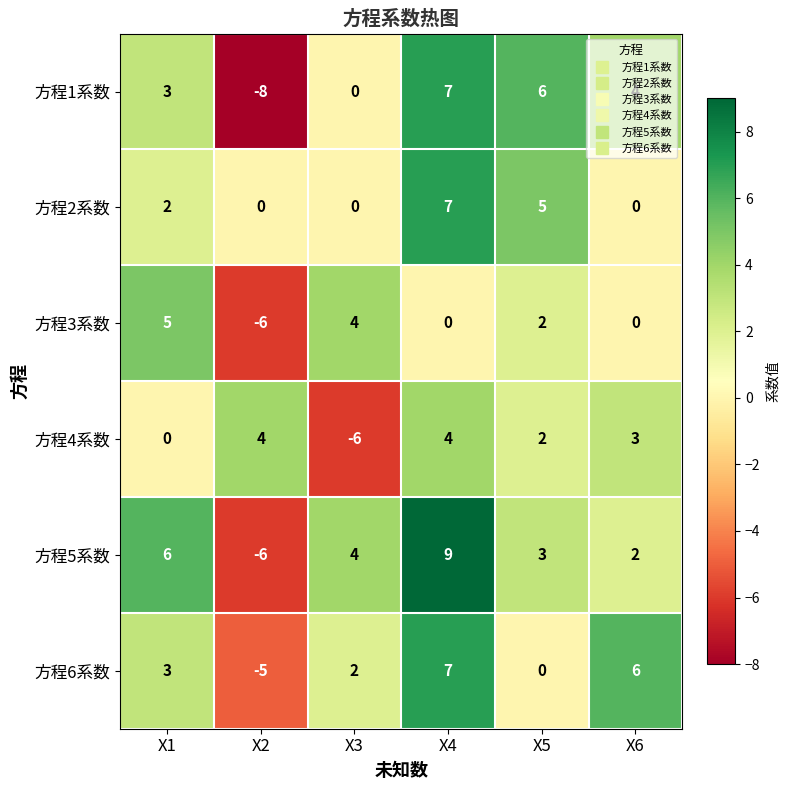

Count the number of categories in the chart.

6